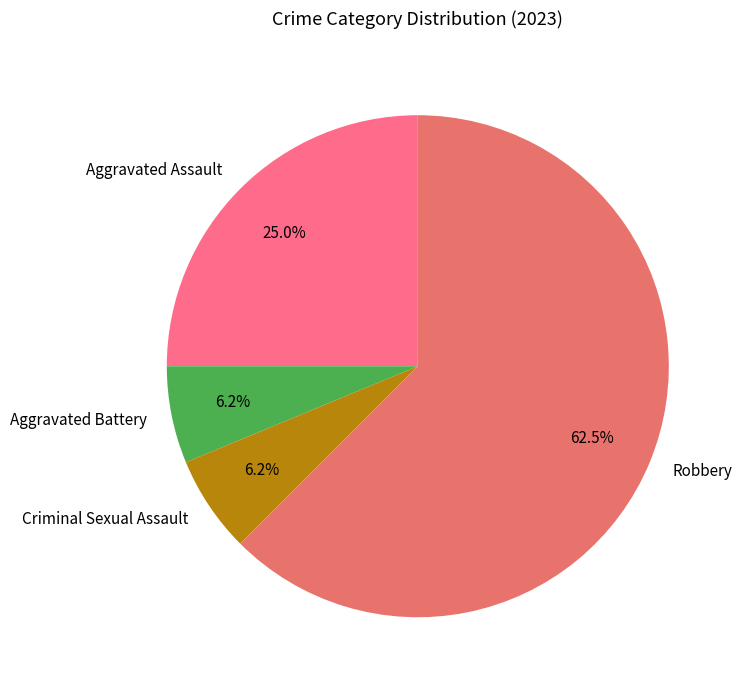

True or false: Aggravated Assault accounts for 11% of the total.

False